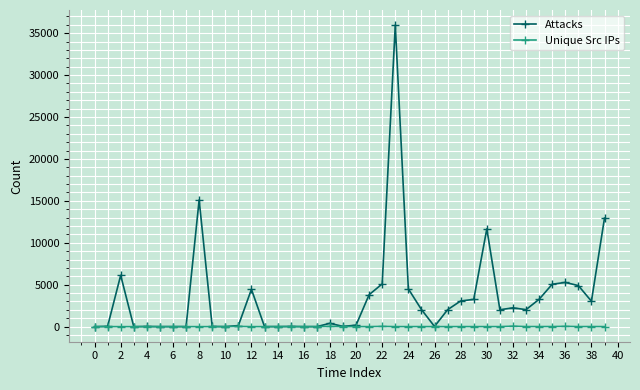

How many categories are shown in the chart?

40